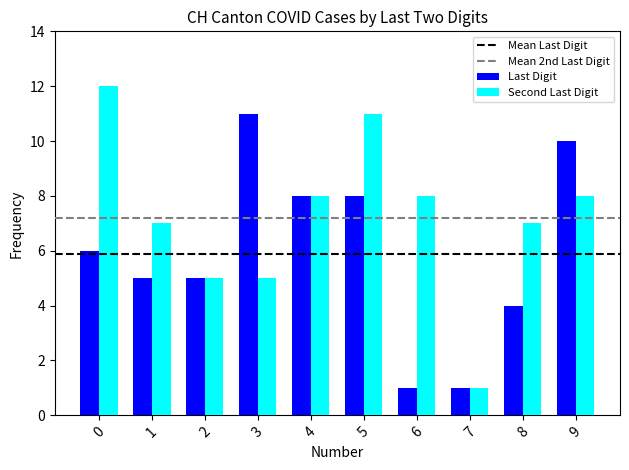

How many data points in Second Last Digit are less than 8?

5